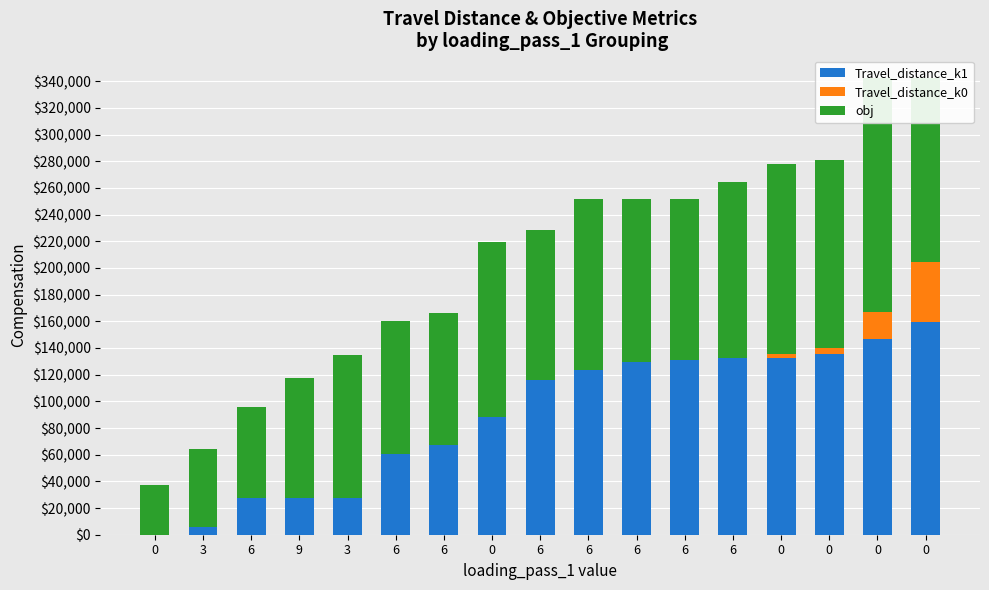

Reading right to left, extract all data points from this chart.

Travel_distance_k1: 0=159689.8	0=146632.3	0=135440.8	0=132642.9	6=132642.9	6=131098.8	6=129233.4	6=123637.4	6=115863.8	0=87970.7	6=67452.1	6=60545.9	3=27902.4	9=27902.4	6=27902.4	3=5595.9	0=0.0
Travel_distance_k0: 0=45080.2	0=20472.4	0=4663.2	0=2797.9	6=0.0	6=0.0	6=0.0	6=0.0	6=0.0	0=0.0	6=0.0	6=0.0	3=0.0	9=0.0	6=0.0	3=0.0	0=0.0
obj: 0=137570.7	0=175236.0	0=140618.9	0=142484.2	6=131759.6	6=120292.9	6=122158.2	6=127754.3	6=112539.7	0=131284.0	6=98812.1	6=99810.2	3=107191.5	9=89271.6	6=67869.6	3=58385.5	0=37548.5